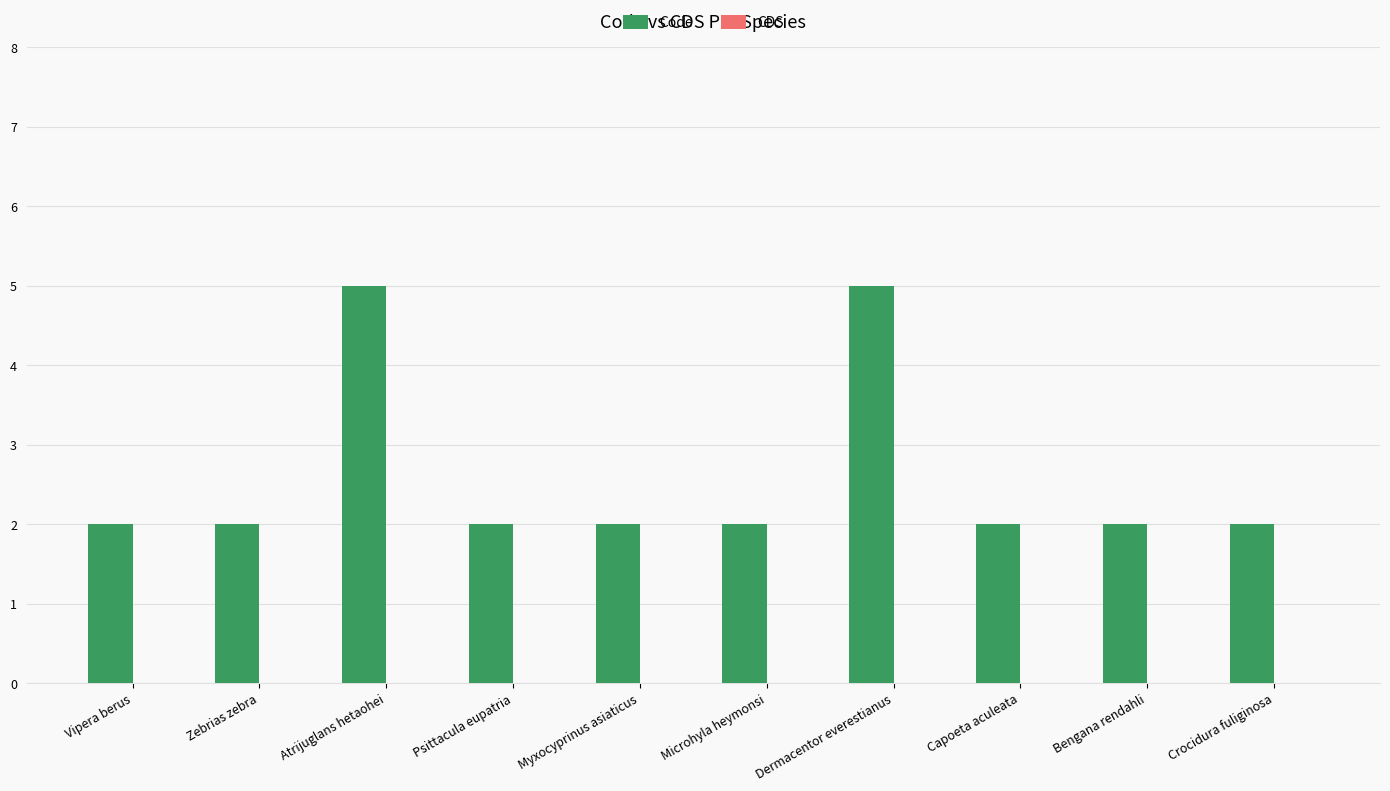

Reading right to left, transcribe all the data shown in this chart.

2	2	2	5	2	2	2	5	2	2